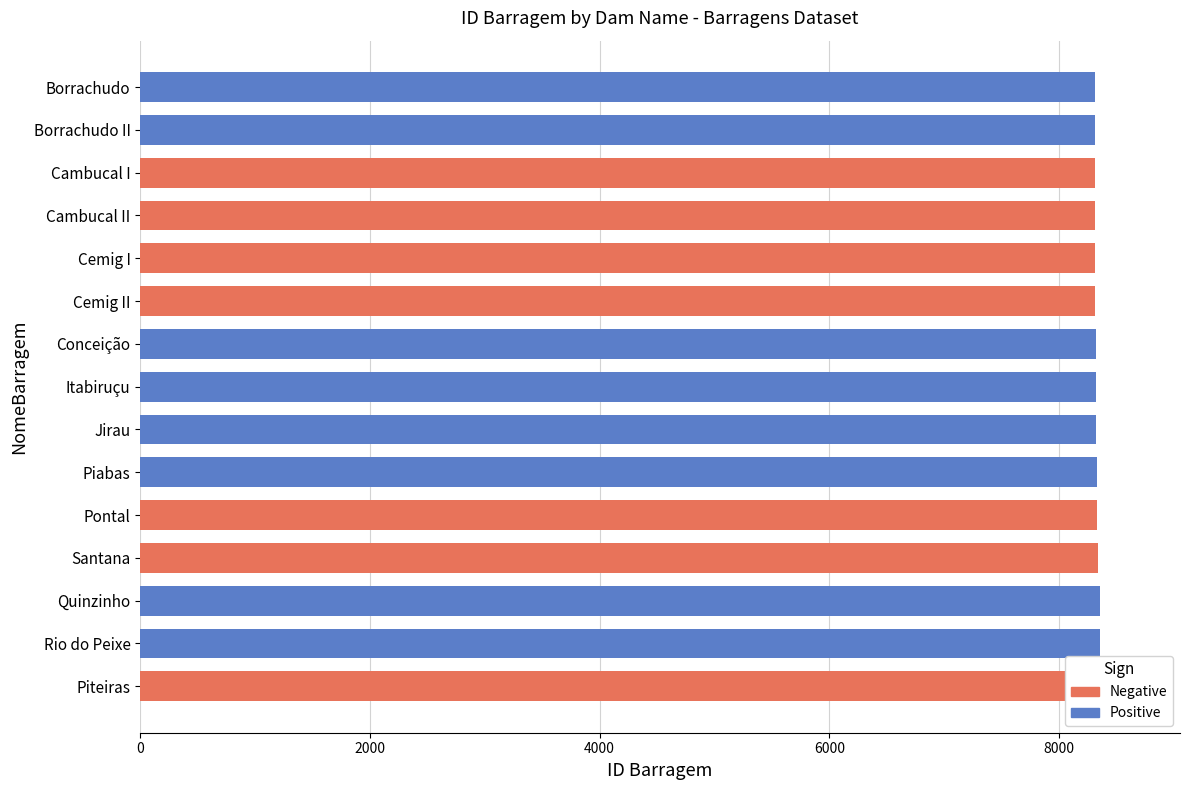

List the series in order of their peak value, highest first.

Negative, Positive